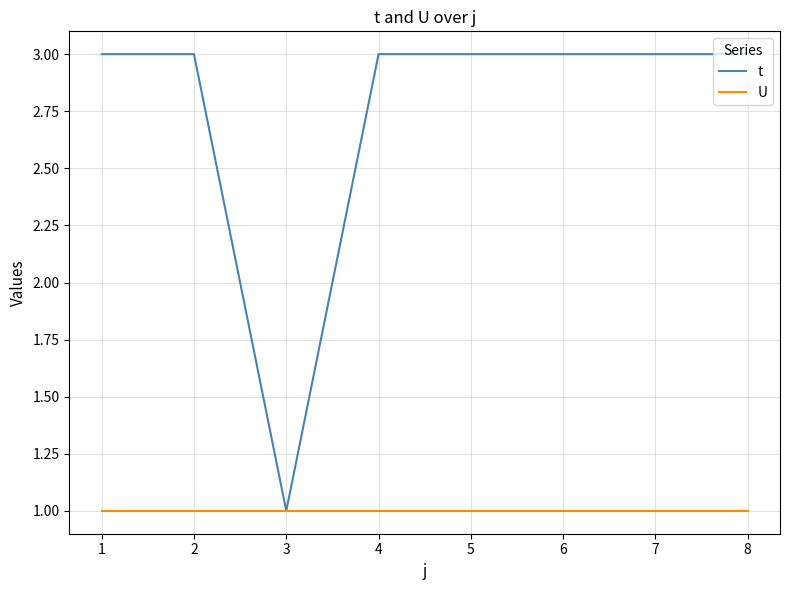

What is the spread (max minus min) of values at 4?

2